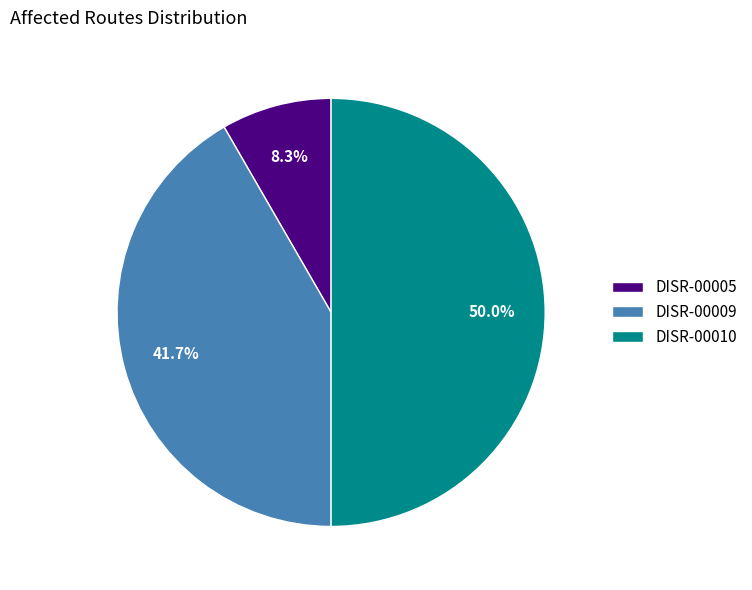

What is the ratio of the value at DISR-00010 to the value at DISR-00005?

6.0